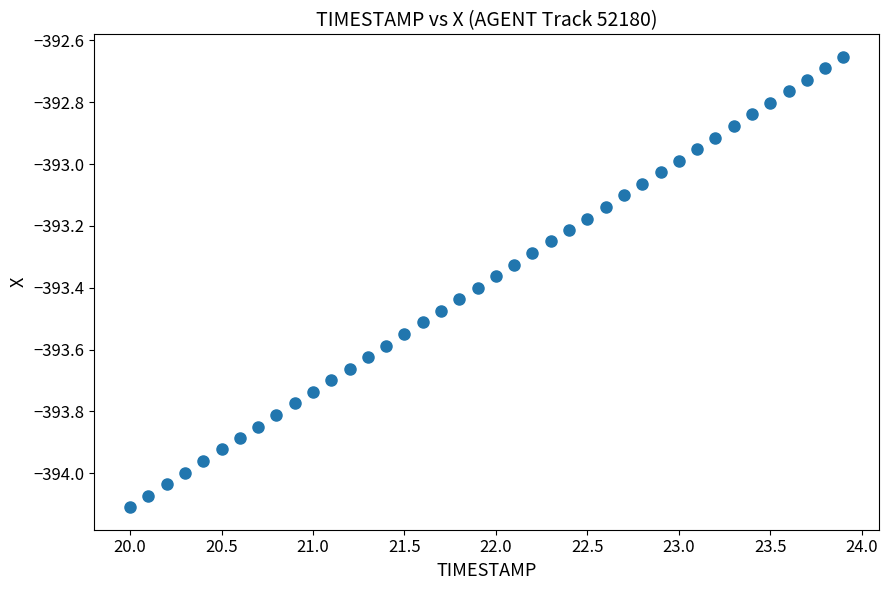

What is the range of Y values (max minus min)?

1.5